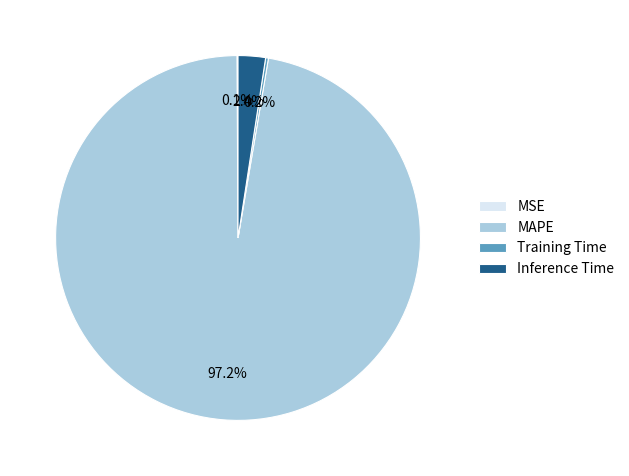

Combined, what portion of the pie is MAPE and Inference Time?

99.7%